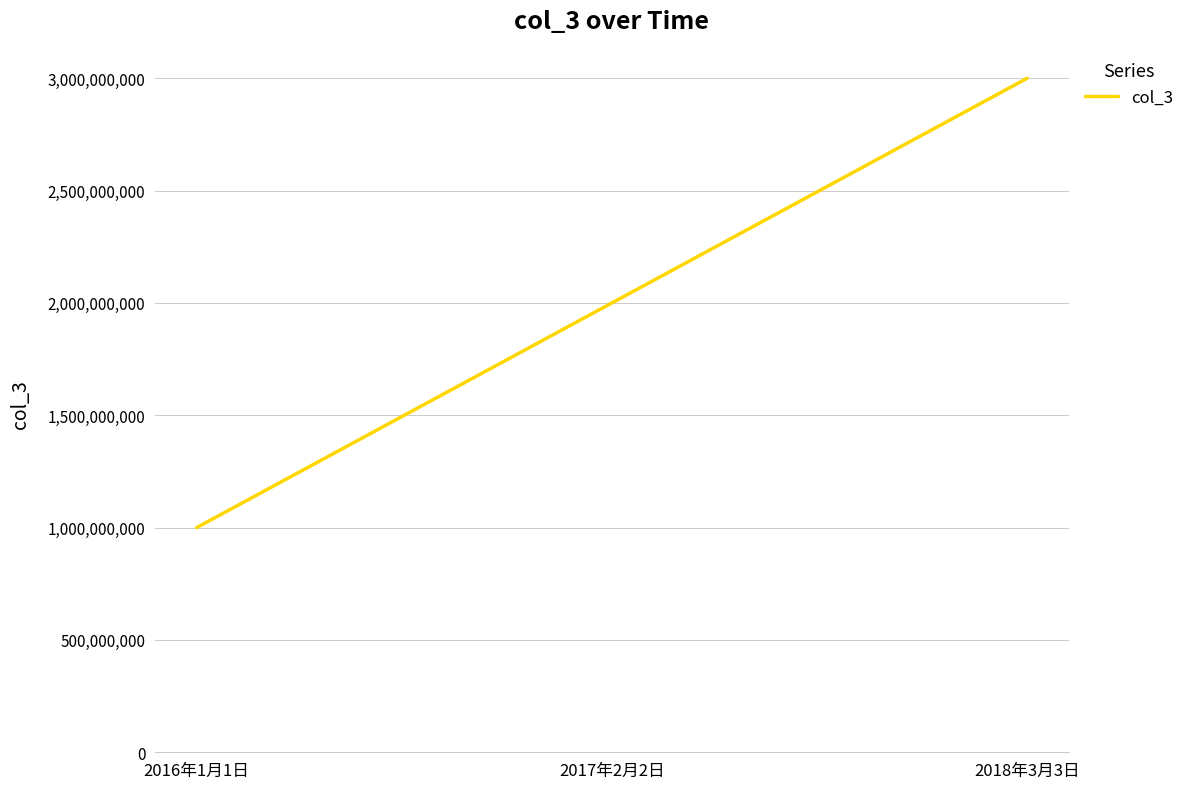

Between 2016年1月1日 and 2018年3月3日, which is larger?

2018年3月3日